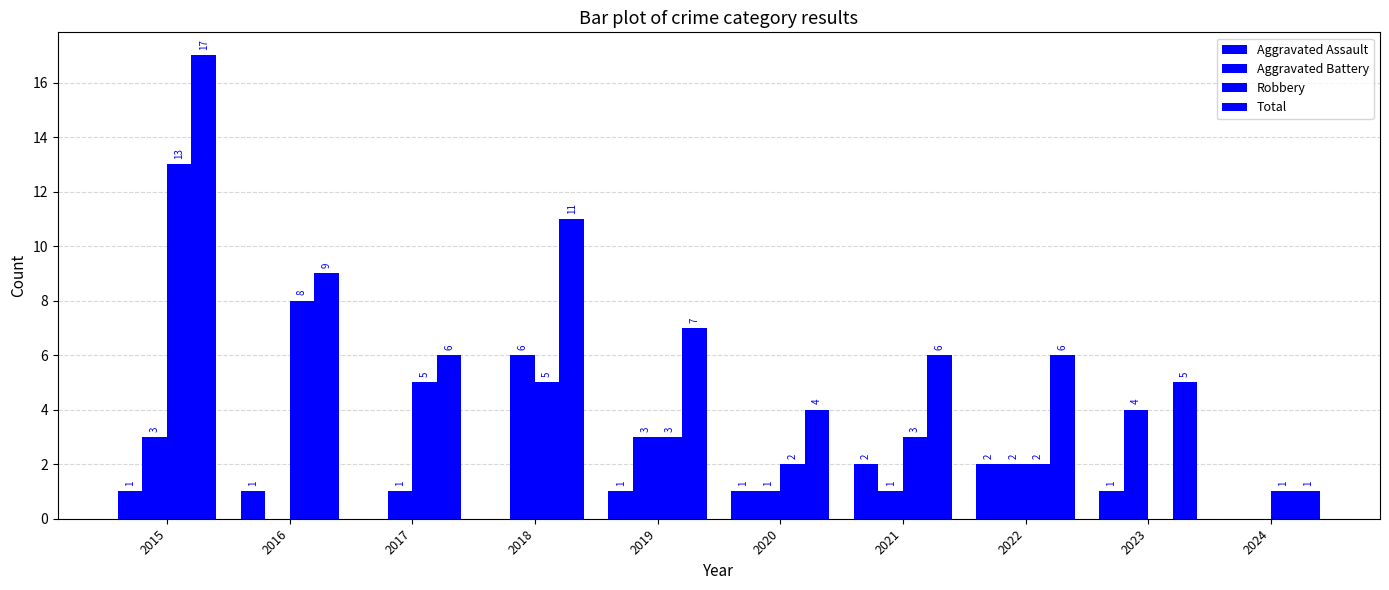

Which series has the largest total across all categories?

Total